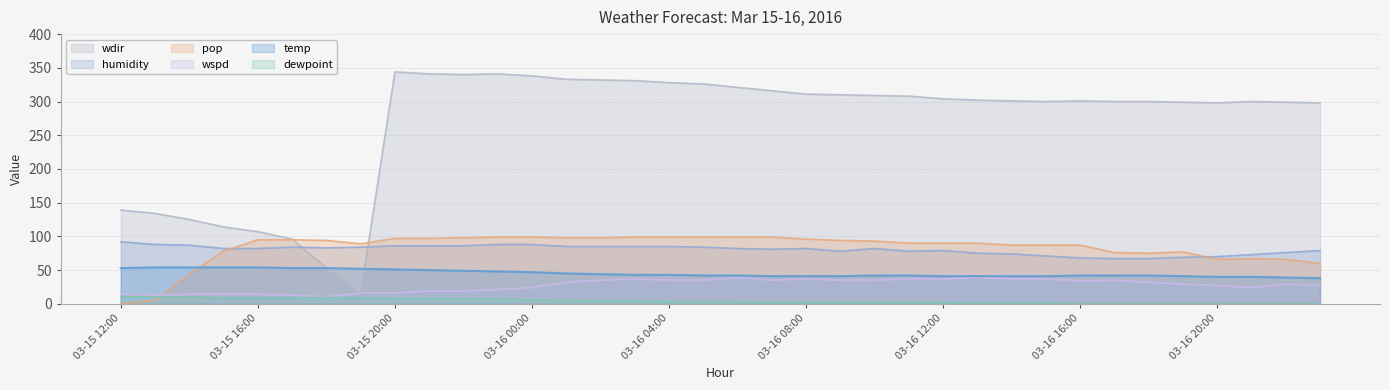

What is the maximum value for wspd?

39